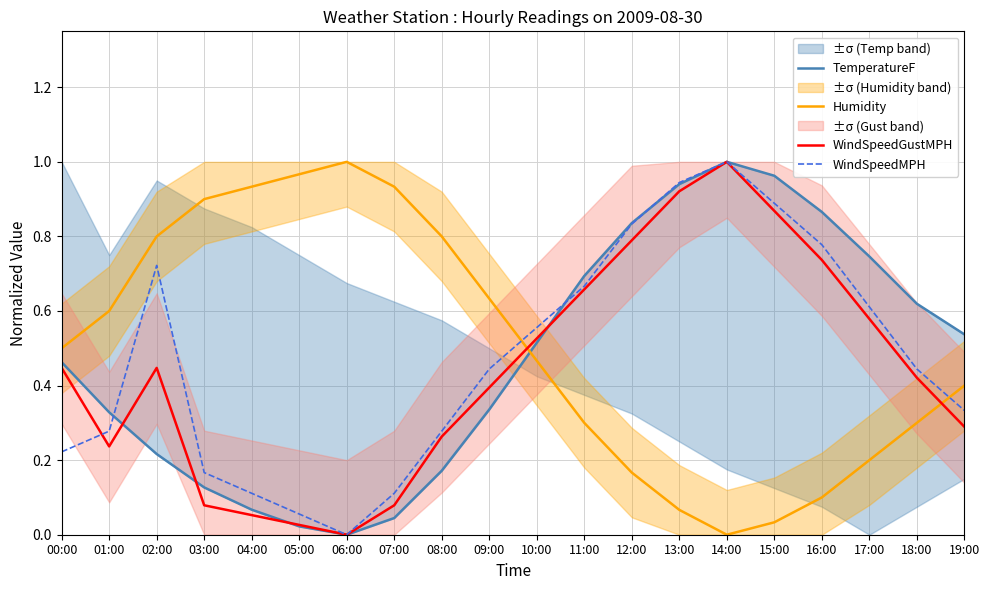

Which category has the lowest value across all series?

06:00